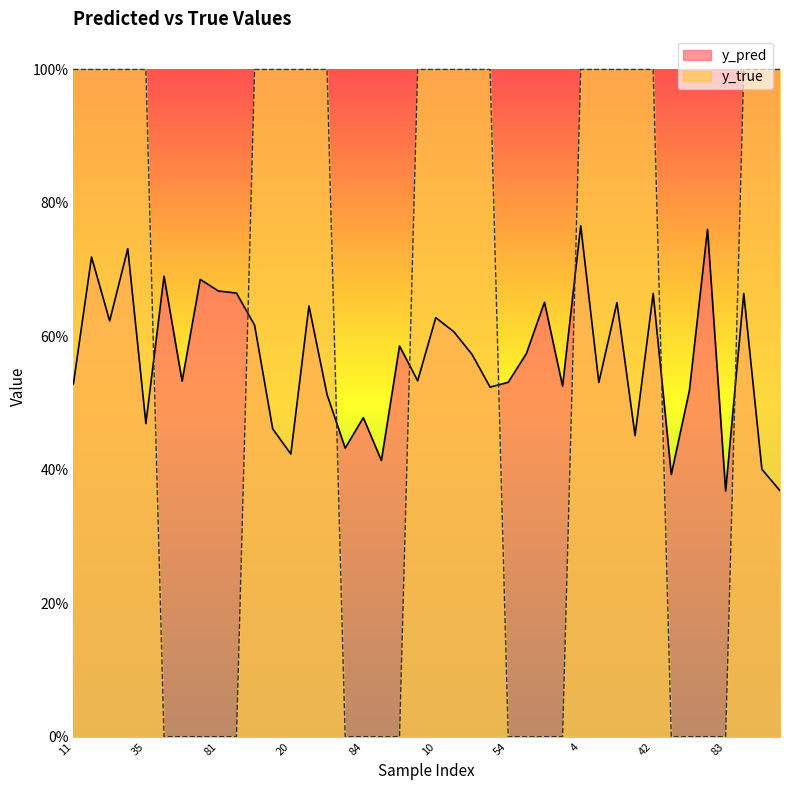

Rank the series by their maximum value, from highest to lowest.

y_true, y_pred